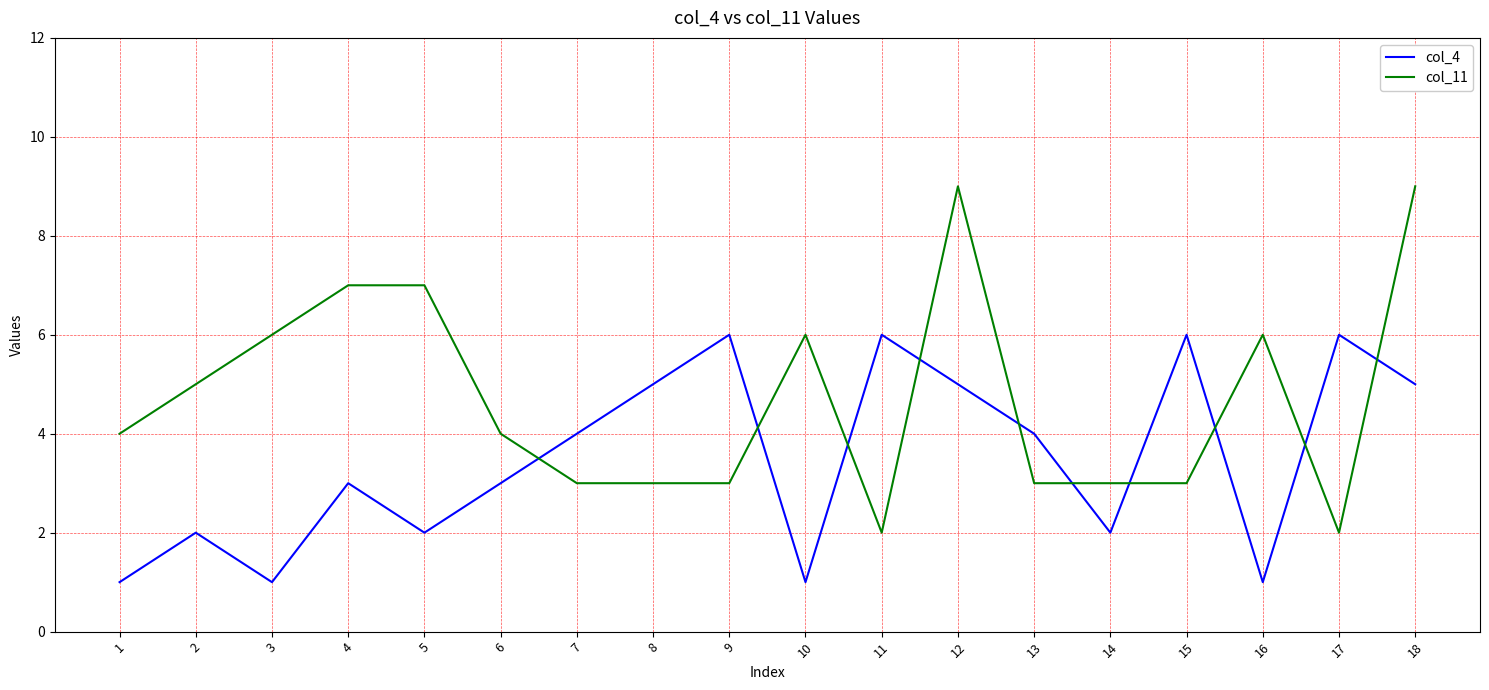

Which series ends up on top after the final intersection of col_4 and col_11?

col_11